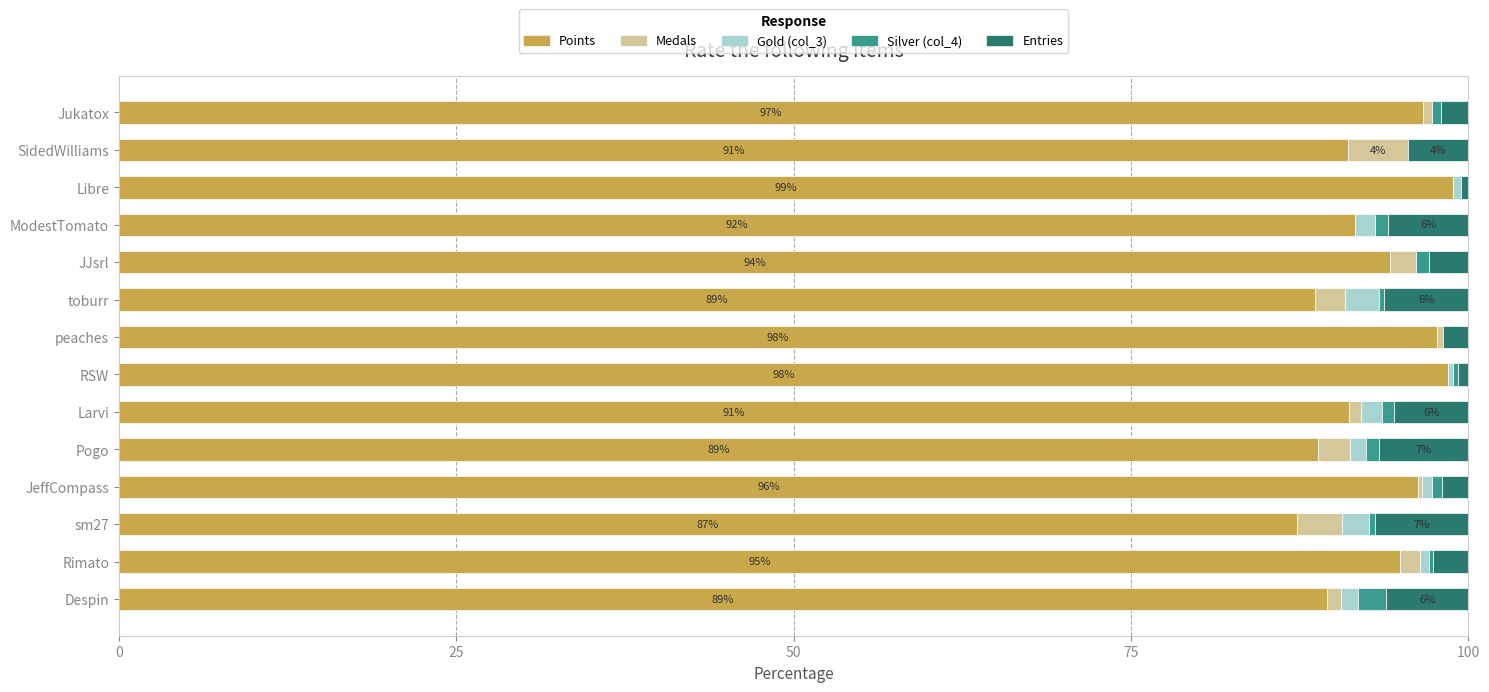

How many data points in Points are above 94?

7